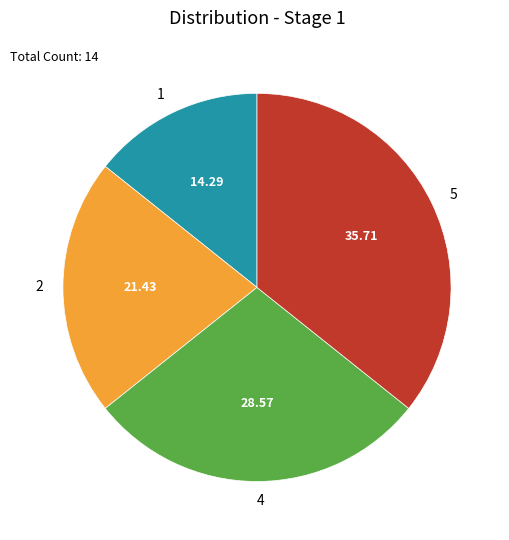

Do 4 and 5 together represent more than half of the pie?

Yes